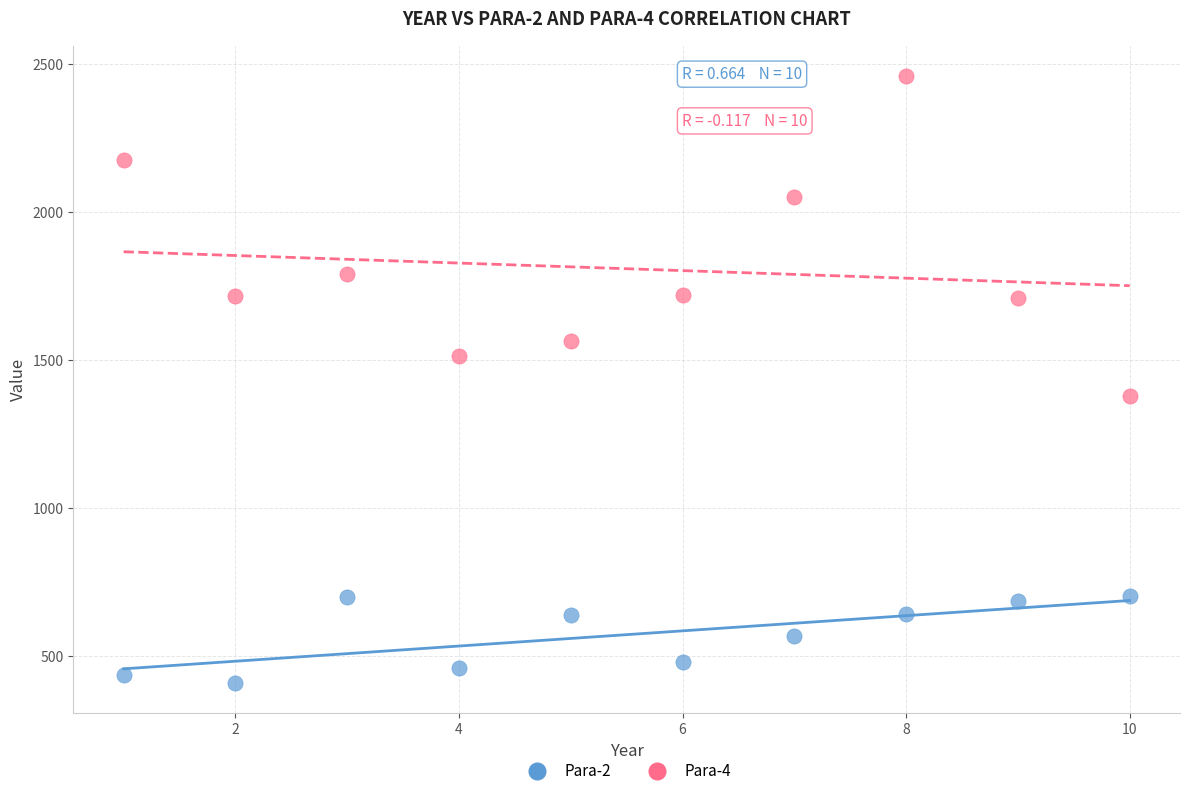

Which series has the largest Y range (max minus min)?

Para-4